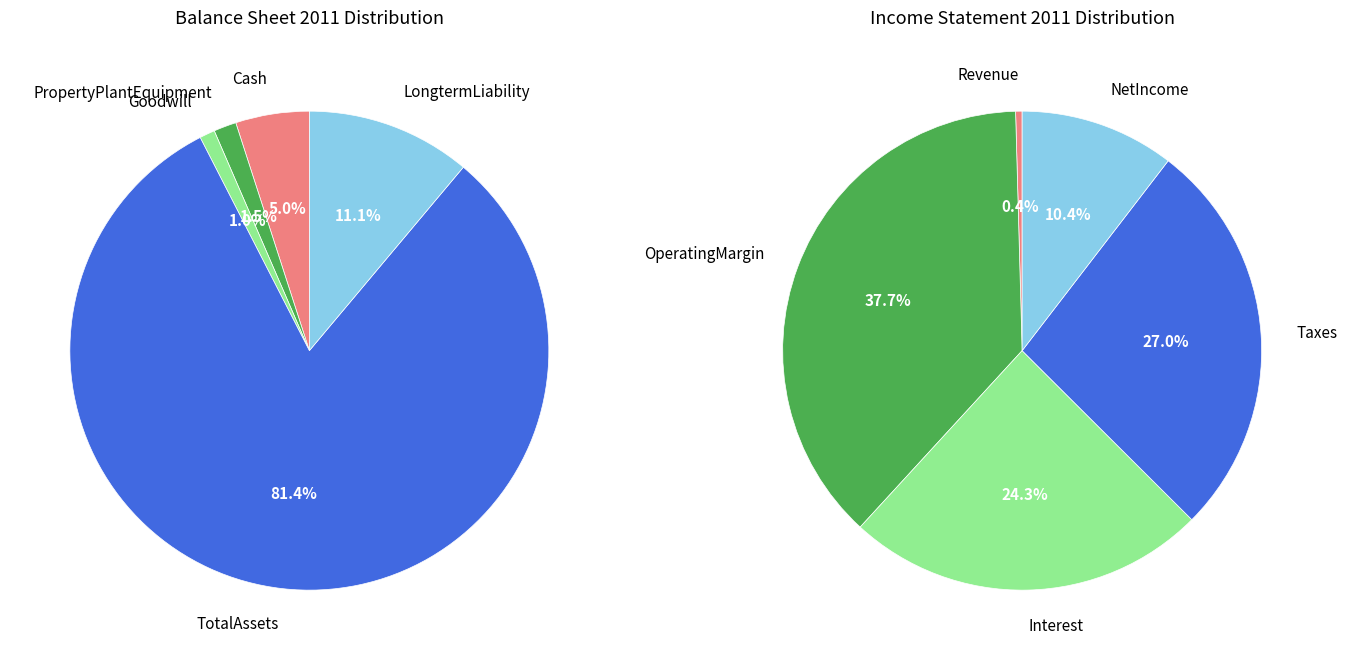

Is there any slice that represents more than half of the pie?

Yes